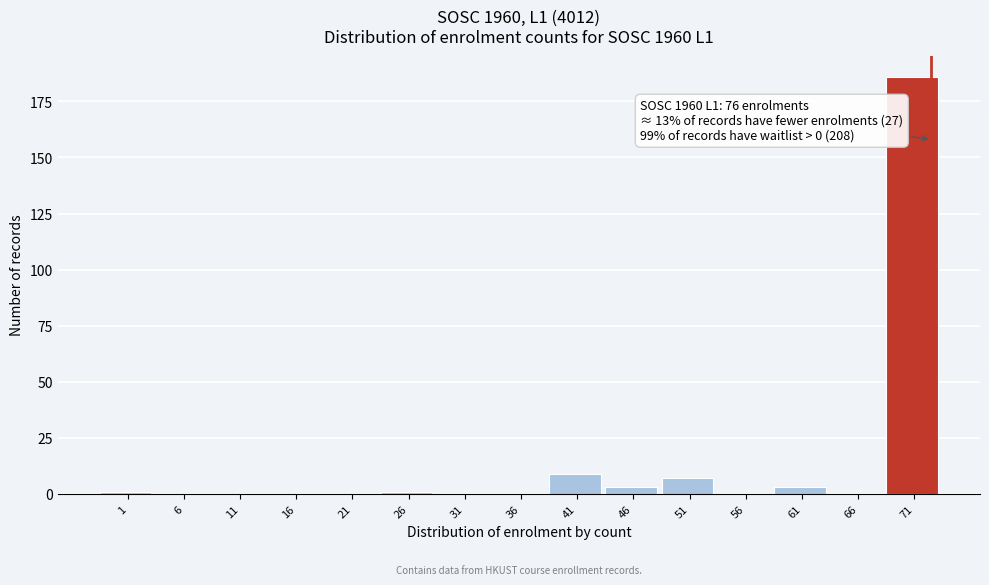

Reading left to right, list all the values displayed in this chart.

1=1	6=0	11=0	16=0	21=0	26=1	31=0	36=0	41=9	46=3	51=7	56=0	61=3	66=0	71=186